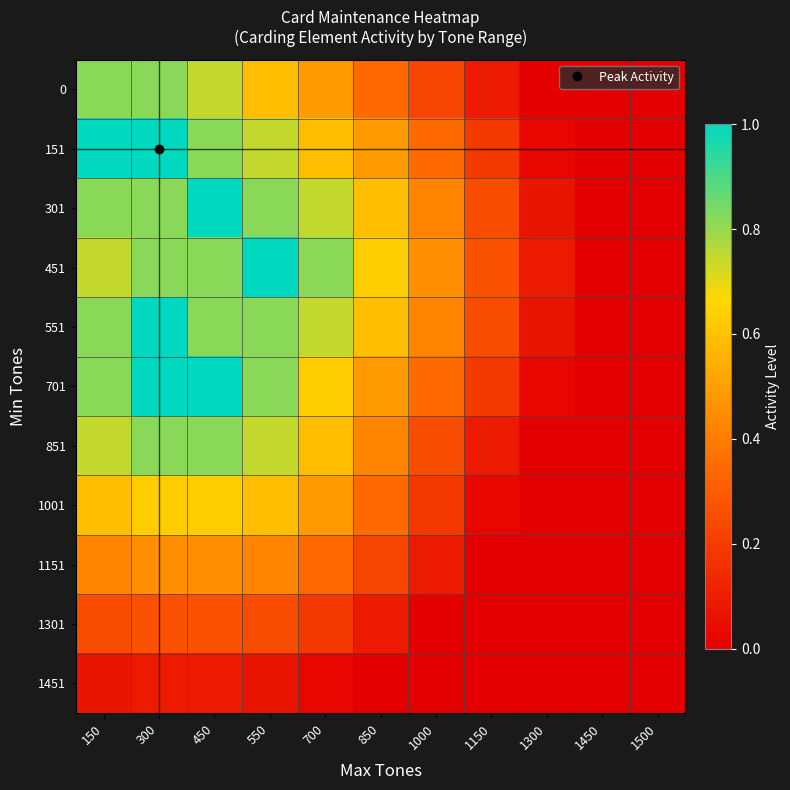

Reading left to right, what are all the values shown in this chart?

0: 150=0.8	300=0.8	450=0.7	550=0.6	700=0.5	850=0.3	1000=0.2	1150=0.1	1300=0.0	1450=0.0	1500=0.0
151: 150=1.0	300=1.0	450=0.8	550=0.7	700=0.6	850=0.5	1000=0.3	1150=0.2	1300=0.0	1450=0.0	1500=0.0
301: 150=0.8	300=0.8	450=1.0	550=0.8	700=0.7	850=0.6	1000=0.4	1150=0.3	1300=0.1	1450=0.0	1500=0.0
451: 150=0.7	300=0.8	450=0.8	550=1.0	700=0.8	850=0.6	1000=0.5	1150=0.3	1300=0.1	1450=0.0	1500=0.0
551: 150=0.8	300=1.0	450=0.8	550=0.8	700=0.7	850=0.6	1000=0.4	1150=0.3	1300=0.1	1450=0.0	1500=0.0
701: 150=0.8	300=1.0	450=1.0	550=0.8	700=0.6	850=0.5	1000=0.3	1150=0.2	1300=0.0	1450=0.0	1500=0.0
851: 150=0.7	300=0.8	450=0.8	550=0.7	700=0.6	850=0.4	1000=0.3	1150=0.1	1300=0.0	1450=0.0	1500=0.0
1001: 150=0.6	300=0.6	450=0.6	550=0.6	700=0.5	850=0.3	1000=0.2	1150=0.0	1300=0.0	1450=0.0	1500=0.0
1151: 150=0.4	300=0.5	450=0.5	550=0.4	700=0.3	850=0.2	1000=0.1	1150=0.0	1300=0.0	1450=0.0	1500=0.0
1301: 150=0.3	300=0.3	450=0.3	550=0.3	700=0.2	850=0.1	1000=0.0	1150=0.0	1300=0.0	1450=0.0	1500=0.0
1451: 150=0.1	300=0.1	450=0.1	550=0.1	700=0.0	850=0.0	1000=0.0	1150=0.0	1300=0.0	1450=0.0	1500=0.0